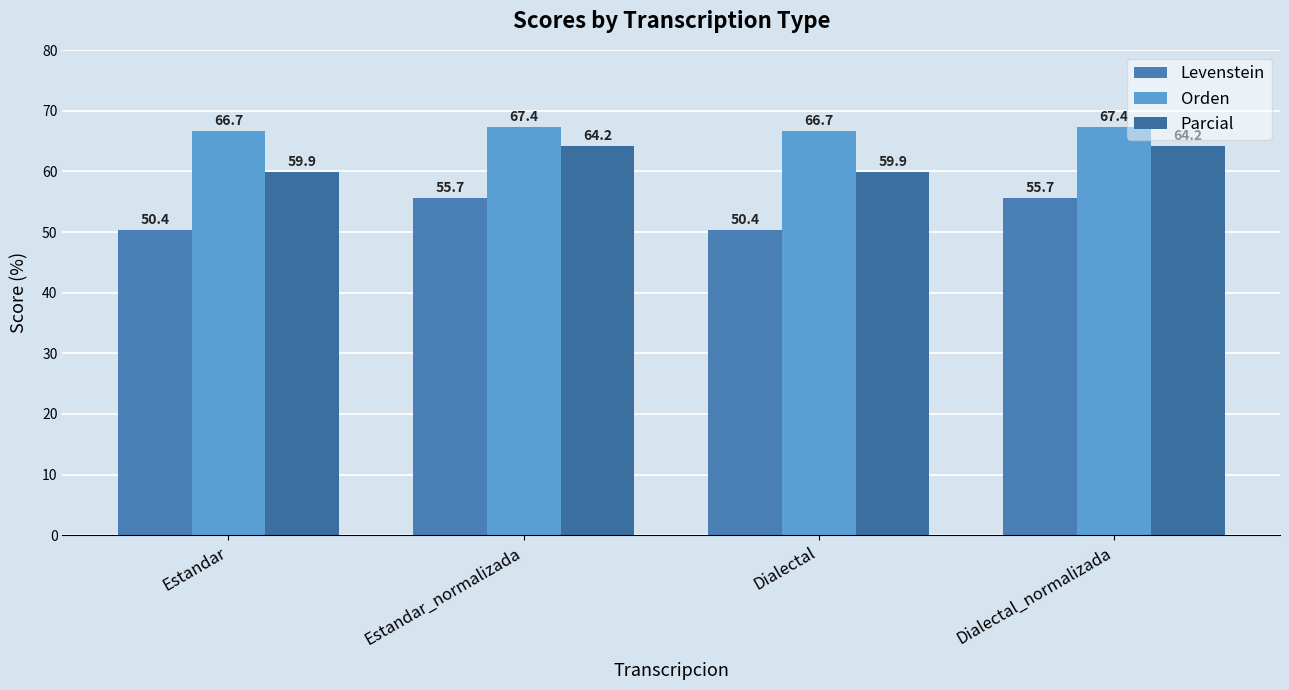

At which category is the sum across all series the highest?

Estandar_normalizada